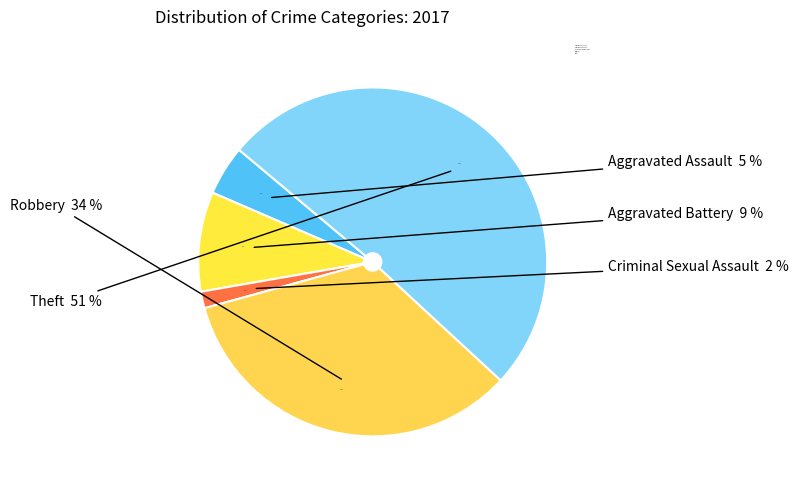

What percentage do Criminal Sexual Assault and Aggravated Battery together represent?

10.8%